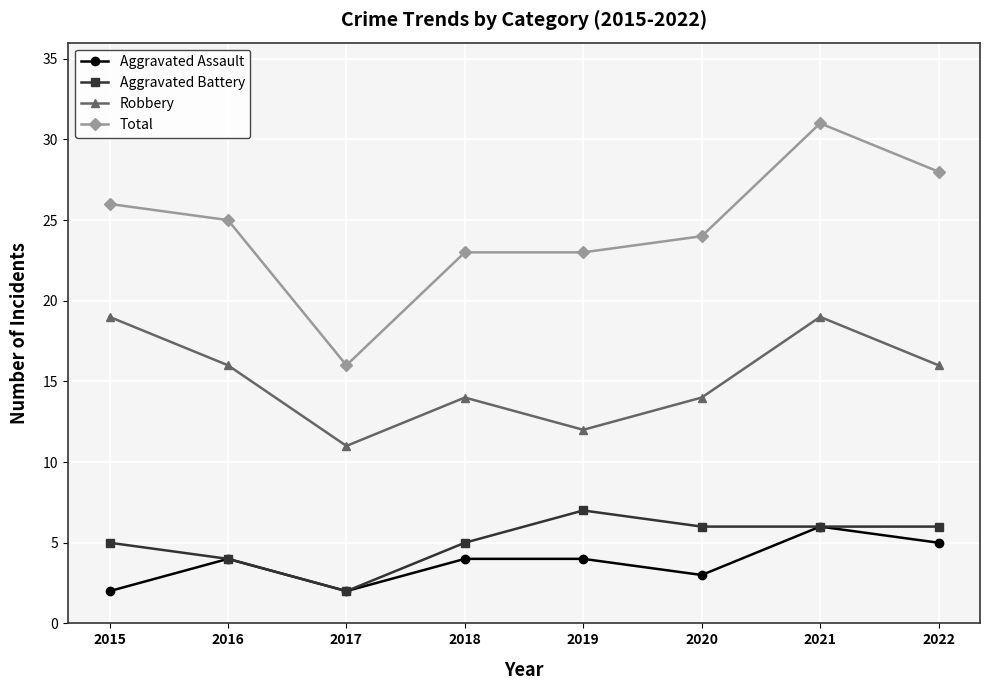

In Robbery, how many points are higher than both neighbors (excluding endpoints)?

2